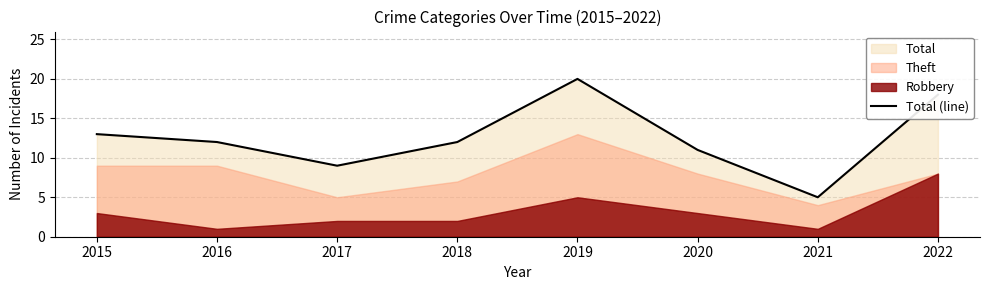

True or false: the data has more than 2 interior local peaks.

False